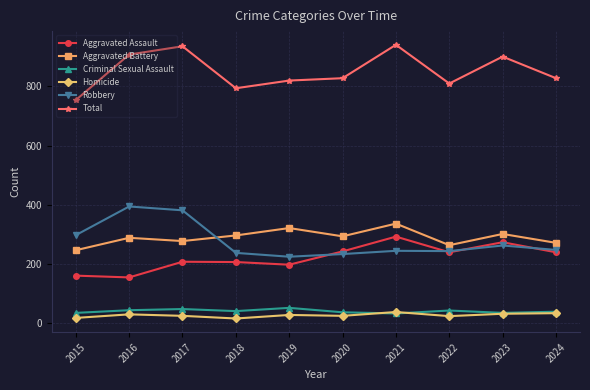

True or false: Total and Homicide intersect in this chart.

False